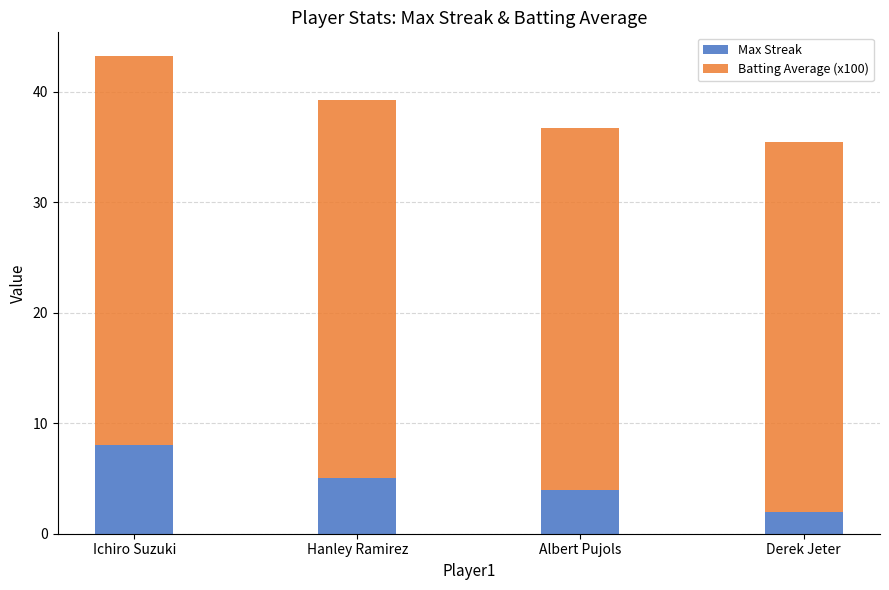

Reading left to right, transcribe the values for Max Streak.

Ichiro Suzuki=8.0	Hanley Ramirez=5.0	Albert Pujols=4.0	Derek Jeter=2.0